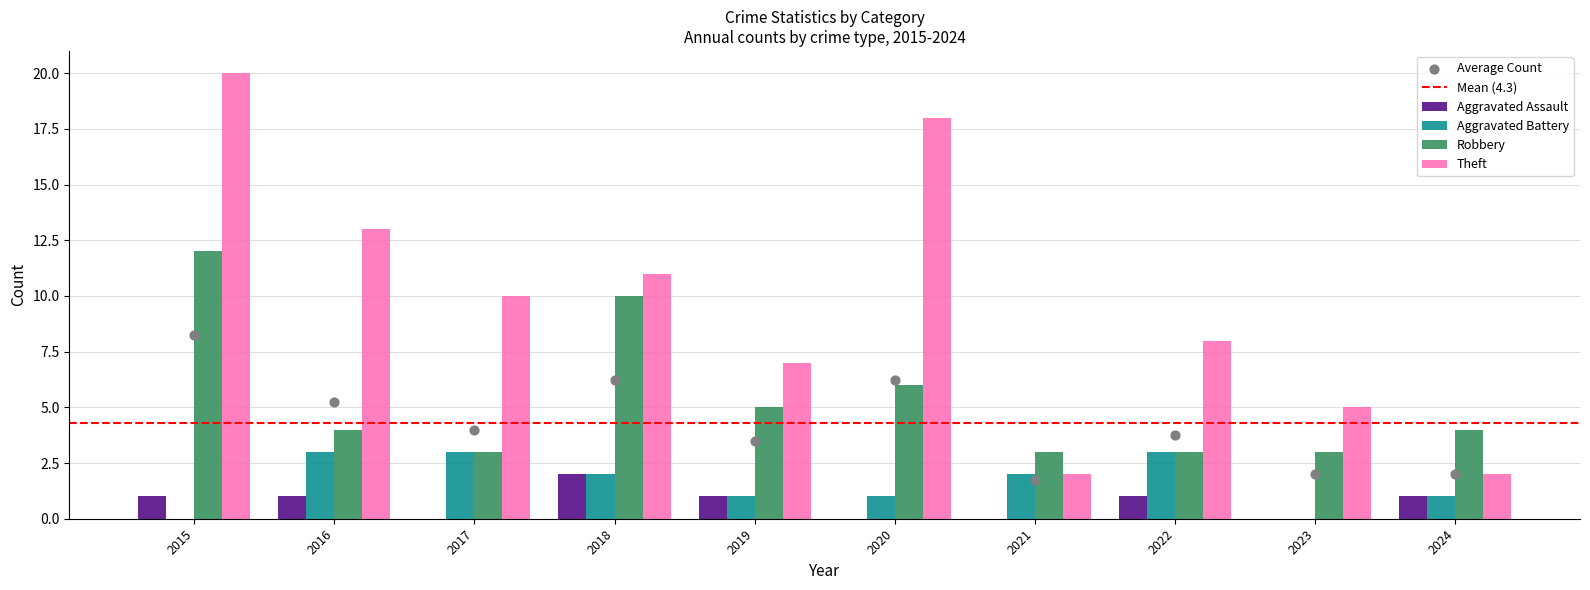

Which series has the largest total across all categories?

Theft